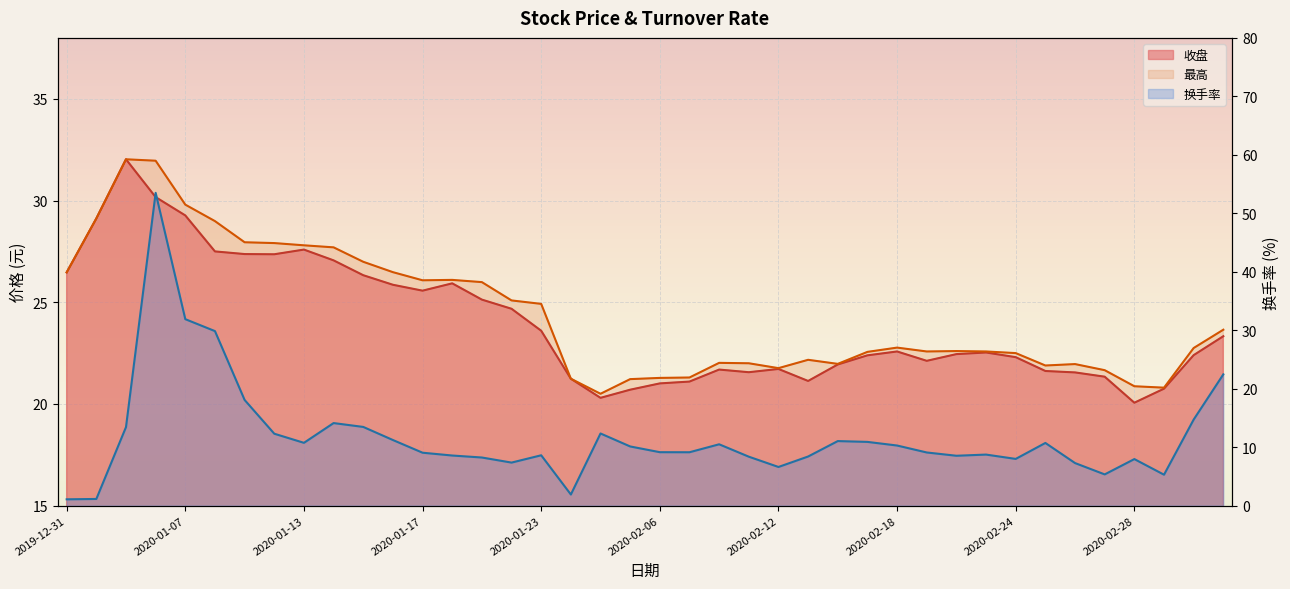

Reading left to right, extract all data points from this chart.

收盘: 2019-12-31=26.5	2020-01-02=29.1	2020-01-03=32.0	2020-01-06=30.2	2020-01-07=29.3	2020-01-08=27.5	2020-01-09=27.4	2020-01-10=27.4	2020-01-13=27.6	2020-01-14=27.1	2020-01-15=26.3	2020-01-16=25.9	2020-01-17=25.6	2020-01-20=25.9	2020-01-21=25.1	2020-01-22=24.7	2020-01-23=23.6	2020-02-03=21.2	2020-02-04=20.3	2020-02-05=20.7	2020-02-06=21.0	2020-02-07=21.1	2020-02-10=21.7	2020-02-11=21.6	2020-02-12=21.7	2020-02-13=21.1	2020-02-14=21.9	2020-02-17=22.4	2020-02-18=22.6	2020-02-19=22.1	2020-02-20=22.4	2020-02-21=22.5	2020-02-24=22.3	2020-02-25=21.6	2020-02-26=21.6	2020-02-27=21.3	2020-02-28=20.1	2020-03-02=20.8	2020-03-03=22.4	2020-03-04=23.3
最高: 2019-12-31=26.5	2020-01-02=29.1	2020-01-03=32.0	2020-01-06=32.0	2020-01-07=29.8	2020-01-08=29.0	2020-01-09=27.9	2020-01-10=27.9	2020-01-13=27.8	2020-01-14=27.7	2020-01-15=27.0	2020-01-16=26.5	2020-01-17=26.1	2020-01-20=26.1	2020-01-21=26.0	2020-01-22=25.1	2020-01-23=24.9	2020-02-03=21.2	2020-02-04=20.5	2020-02-05=21.2	2020-02-06=21.3	2020-02-07=21.3	2020-02-10=22.0	2020-02-11=22.0	2020-02-12=21.8	2020-02-13=22.2	2020-02-14=22.0	2020-02-17=22.6	2020-02-18=22.8	2020-02-19=22.6	2020-02-20=22.6	2020-02-21=22.6	2020-02-24=22.5	2020-02-25=21.9	2020-02-26=22.0	2020-02-27=21.7	2020-02-28=20.9	2020-03-02=20.8	2020-03-03=22.8	2020-03-04=23.6
换手率: 2019-12-31=1.1	2020-01-02=1.1	2020-01-03=13.4	2020-01-06=53.5	2020-01-07=31.9	2020-01-08=29.9	2020-01-09=18.1	2020-01-10=12.3	2020-01-13=10.7	2020-01-14=14.1	2020-01-15=13.5	2020-01-16=11.2	2020-01-17=9.1	2020-01-20=8.6	2020-01-21=8.2	2020-01-22=7.4	2020-01-23=8.6	2020-02-03=1.9	2020-02-04=12.3	2020-02-05=10.1	2020-02-06=9.1	2020-02-07=9.1	2020-02-10=10.5	2020-02-11=8.4	2020-02-12=6.6	2020-02-13=8.4	2020-02-14=11.0	2020-02-17=10.9	2020-02-18=10.3	2020-02-19=9.1	2020-02-20=8.5	2020-02-21=8.7	2020-02-24=8.0	2020-02-25=10.7	2020-02-26=7.3	2020-02-27=5.3	2020-02-28=8.0	2020-03-02=5.3	2020-03-03=14.7	2020-03-04=22.4